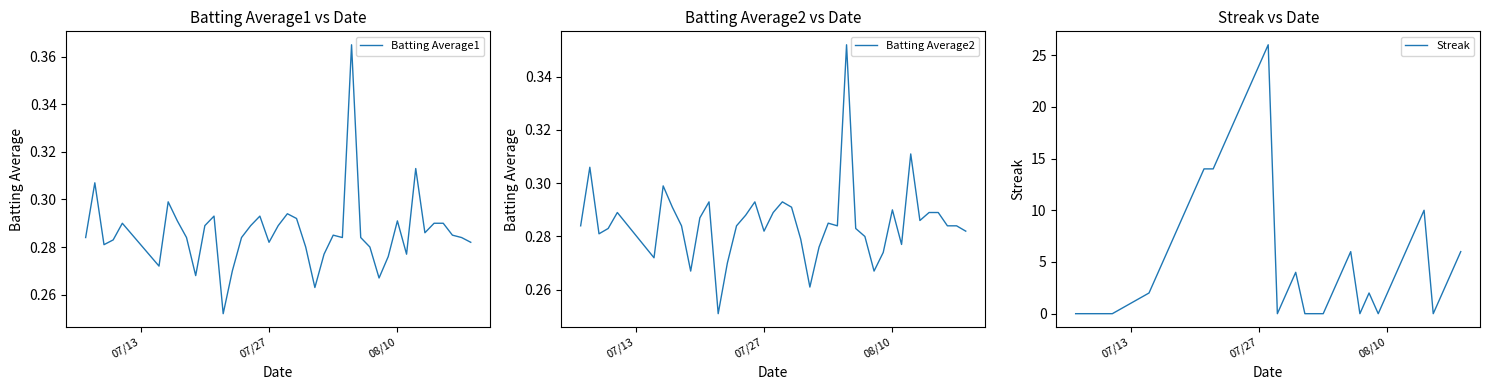

What is the difference between the second highest and second lowest values in the Streak series?

24